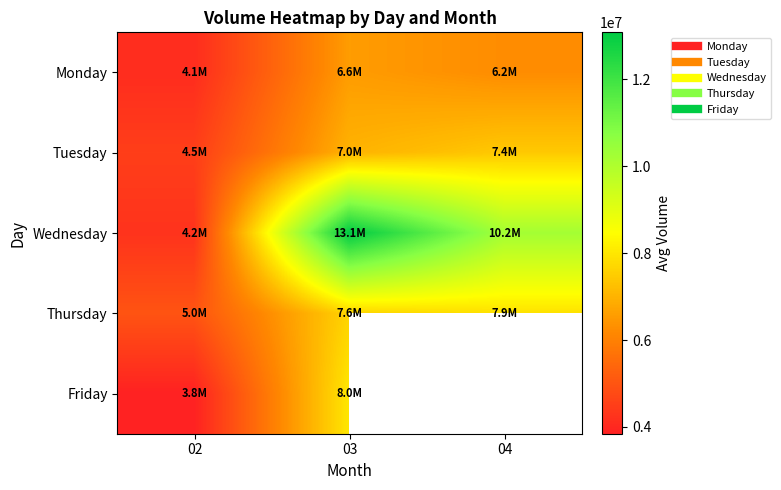

Is the value of Thursday at 02 greater than the value of Friday at 03?

No